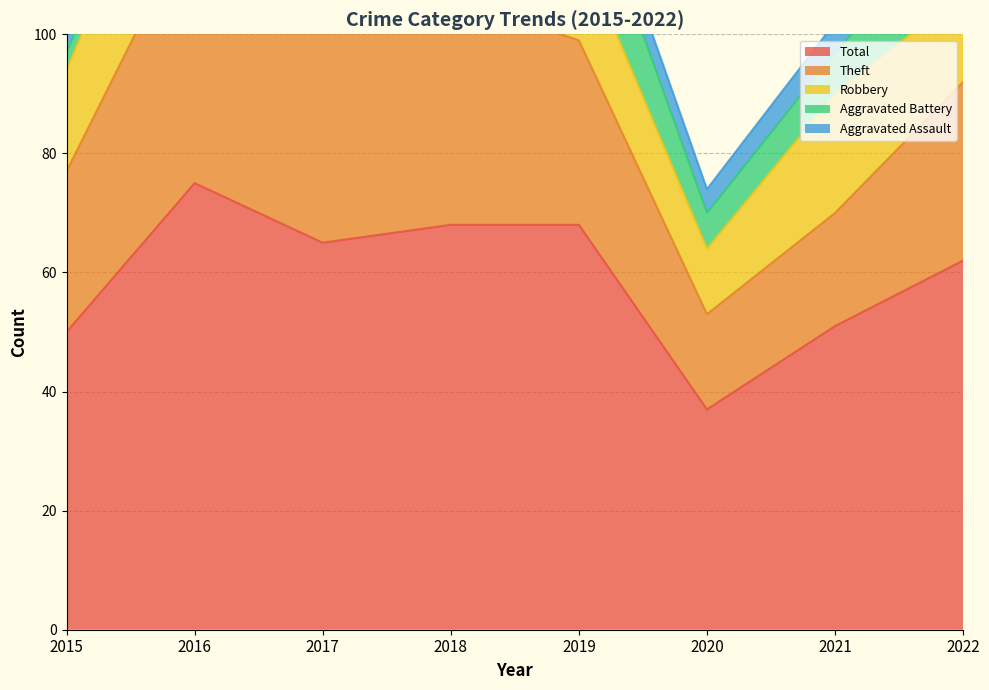

What is the lowest value of the Robbery series?

11